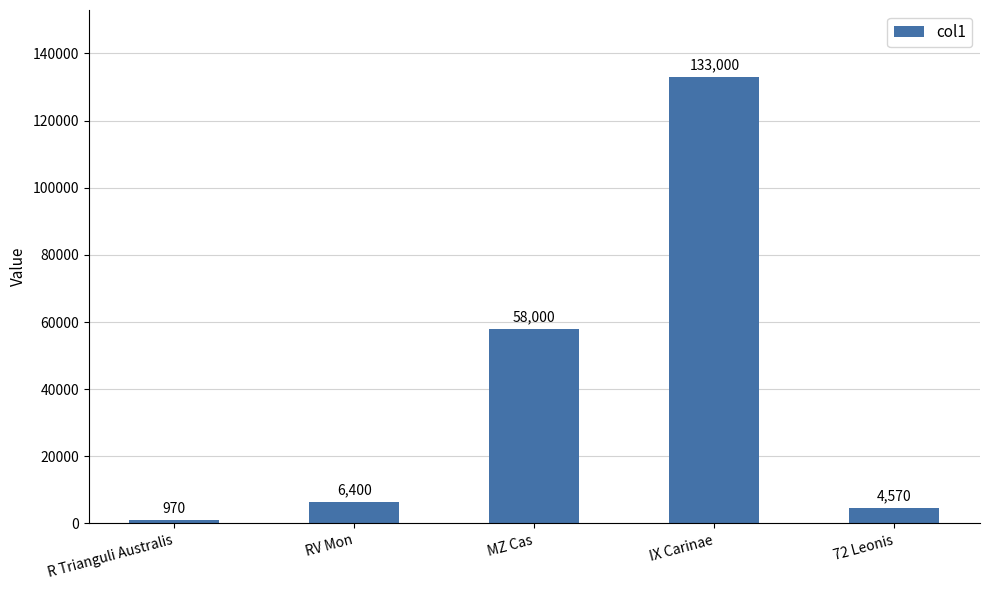

What is the greatest value displayed?

133000